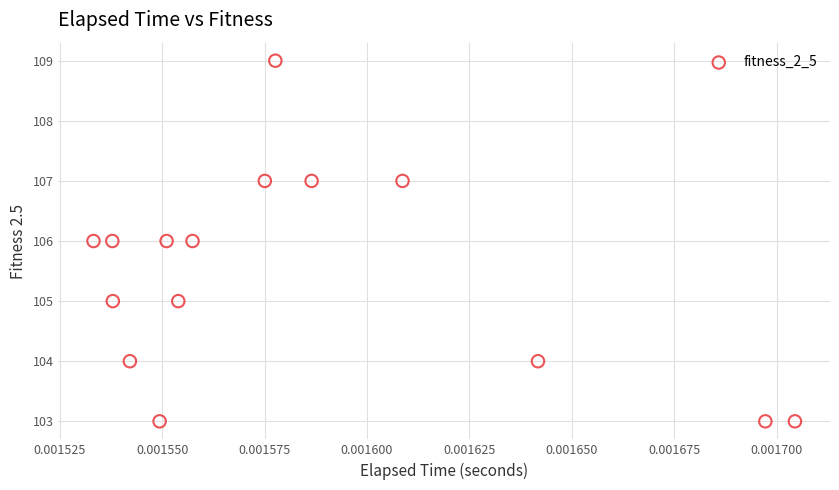

What is the range of Y values (max minus min)?

6